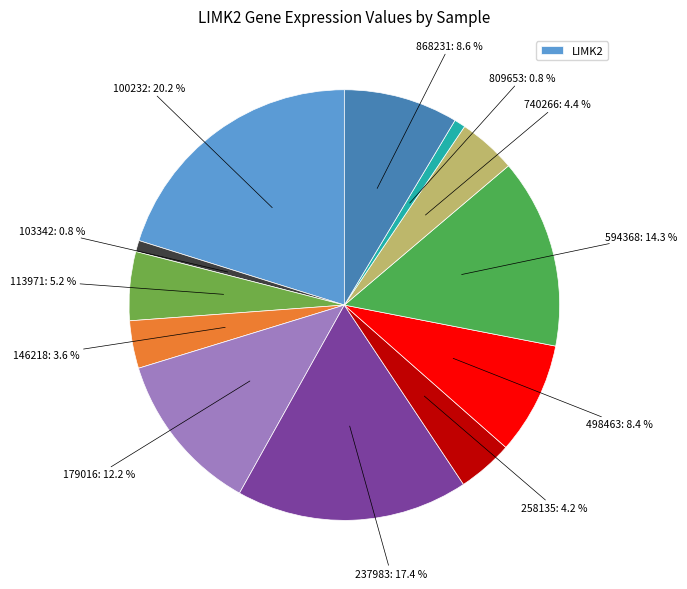

How many slices are in this pie chart?

12